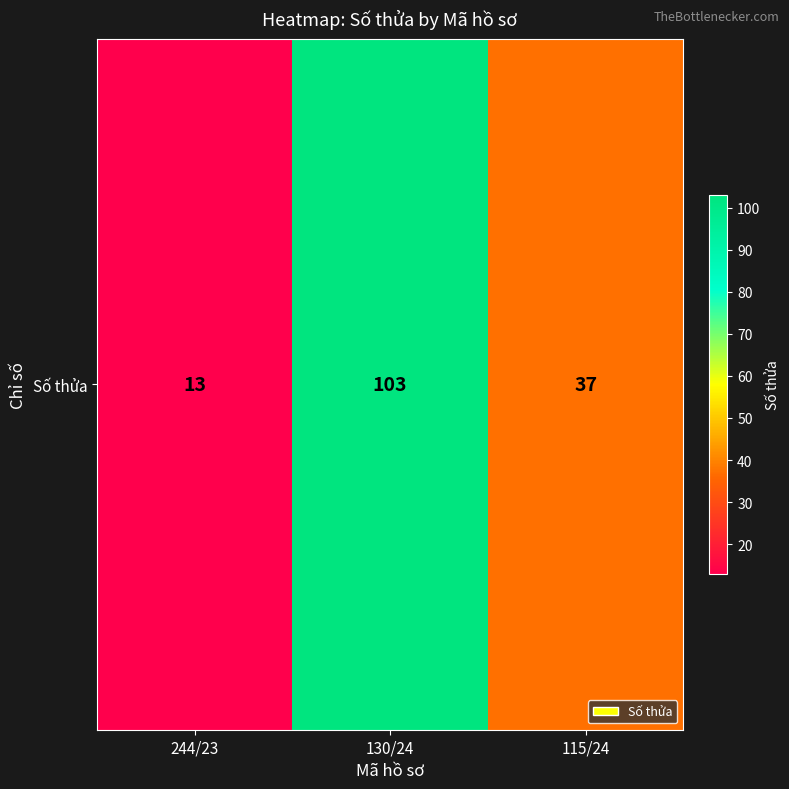

Count the values in the range 13 to 103.

3